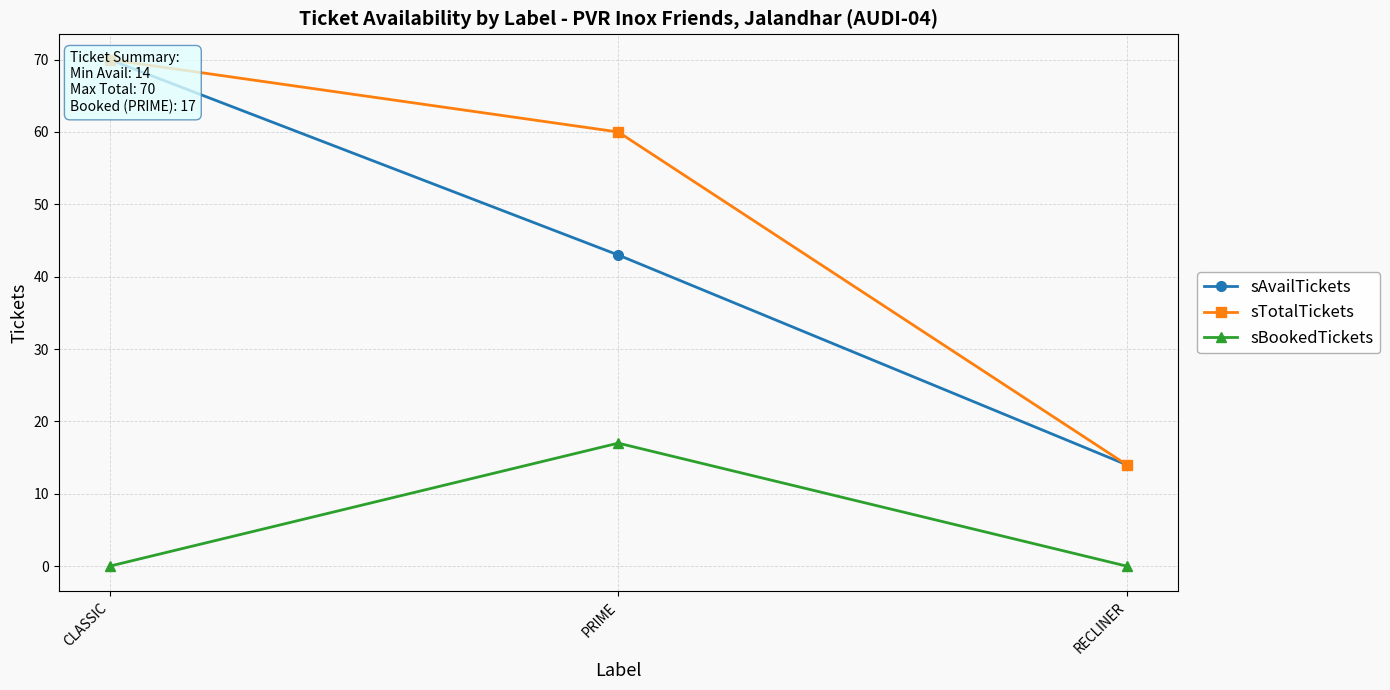

Which series has the largest total across all categories?

sTotalTickets